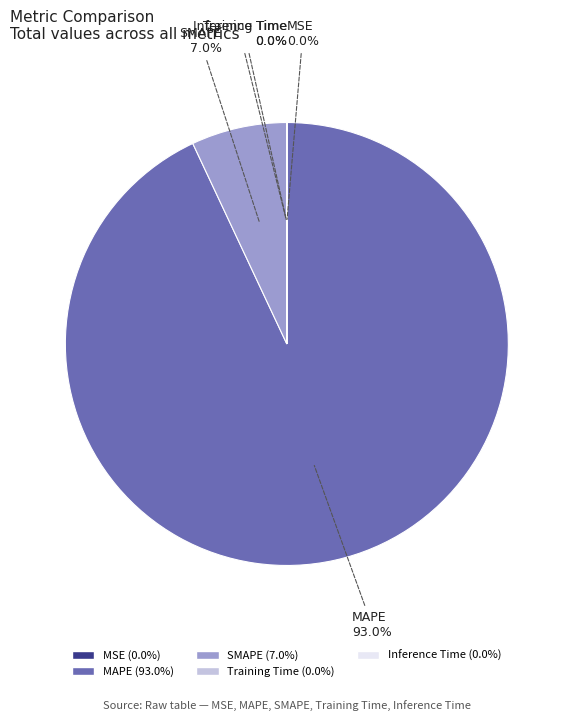

Which category accounts for the majority?

MAPE